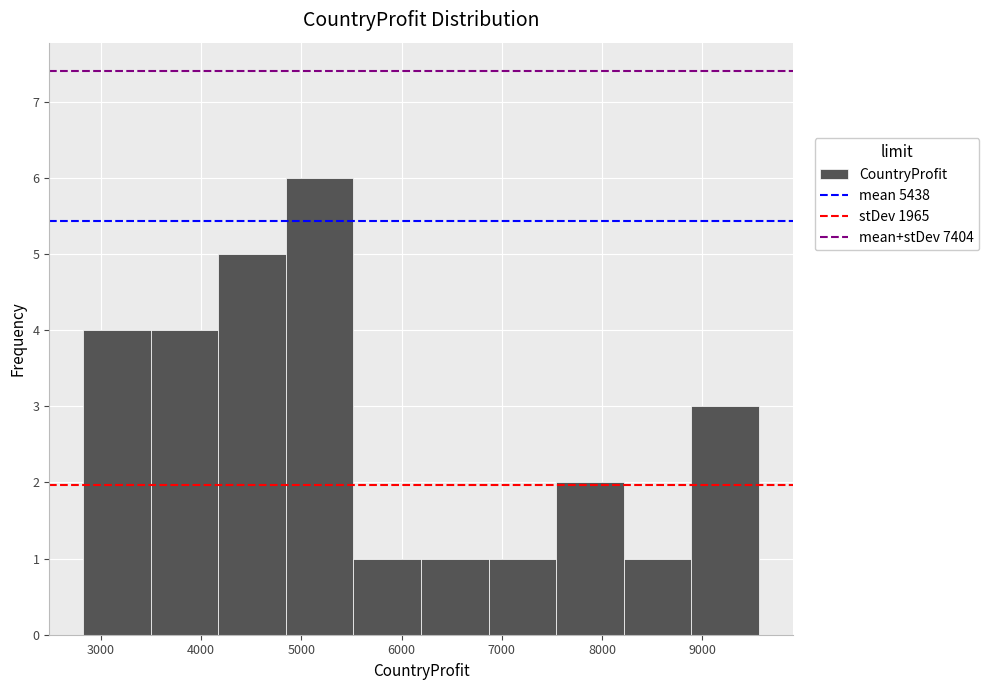

Over which range of the x-axis is the bar tallest?

4800 to 5500